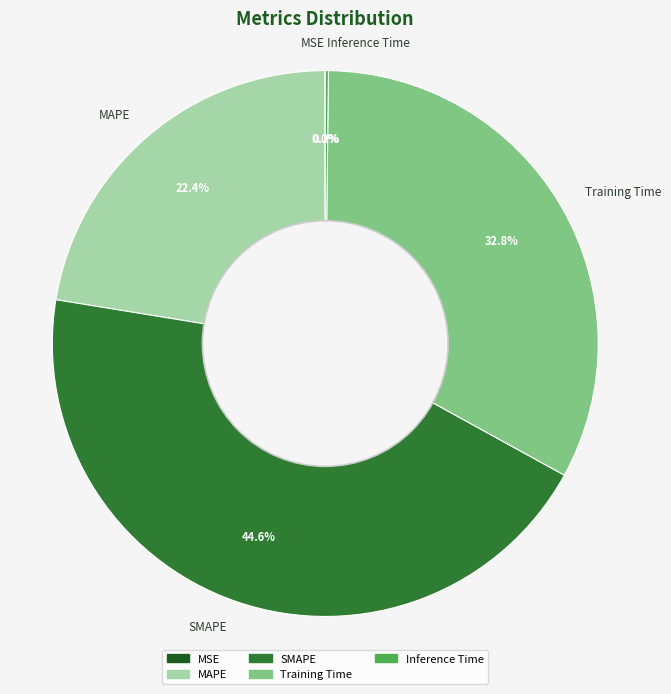

To the nearest percent, what is the average slice percentage?

20%